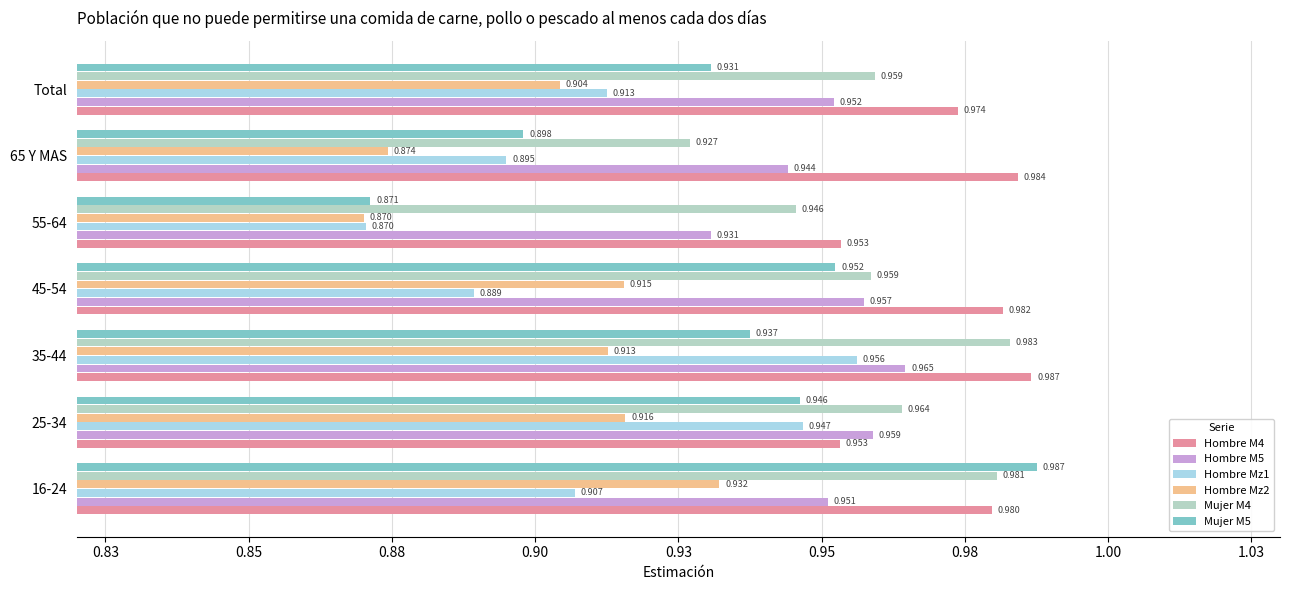

How many bars are there in each group?

6